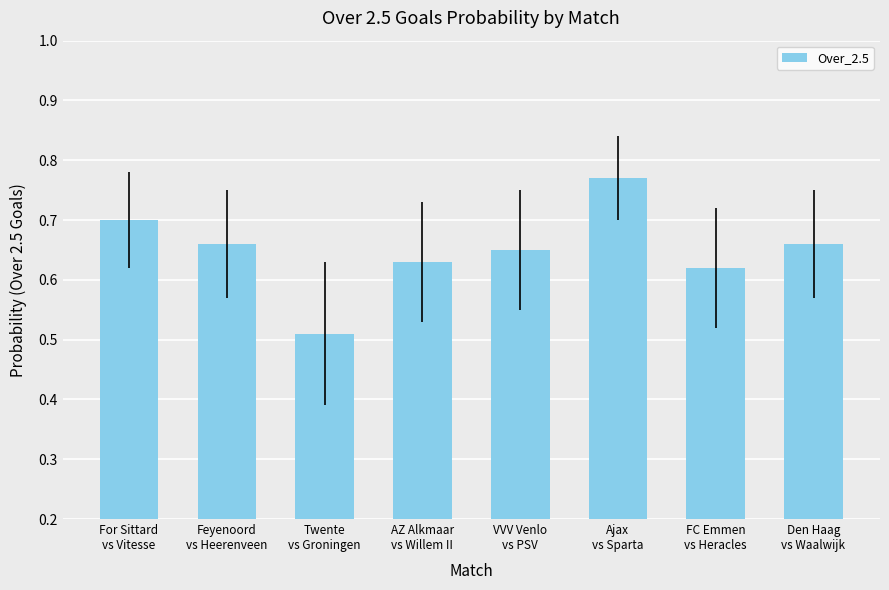

Where is the data nearest to the value 0?

Twente
vs Groningen